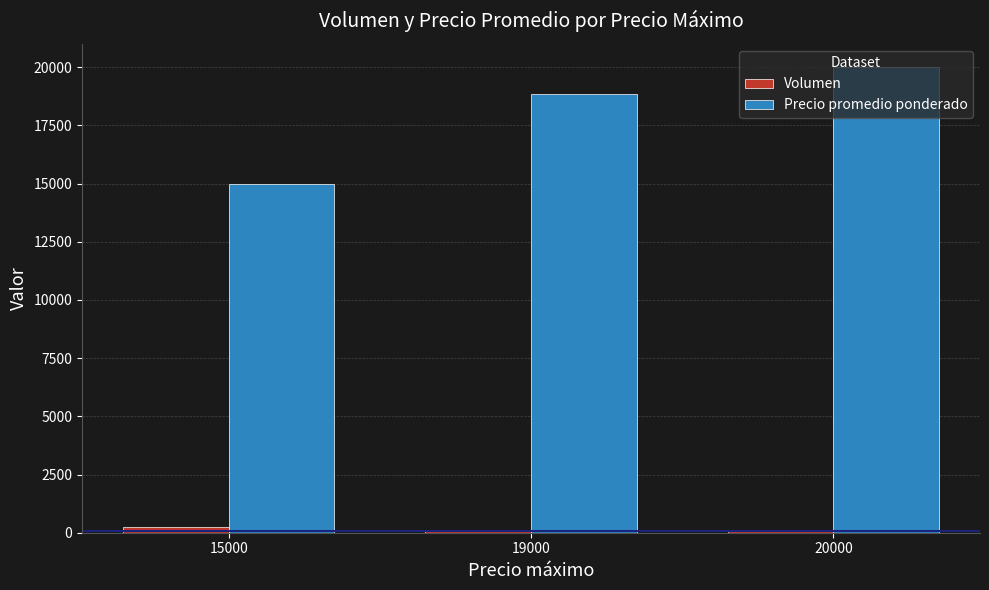

What are all the series names shown in the legend?

Volumen, Precio promedio ponderado